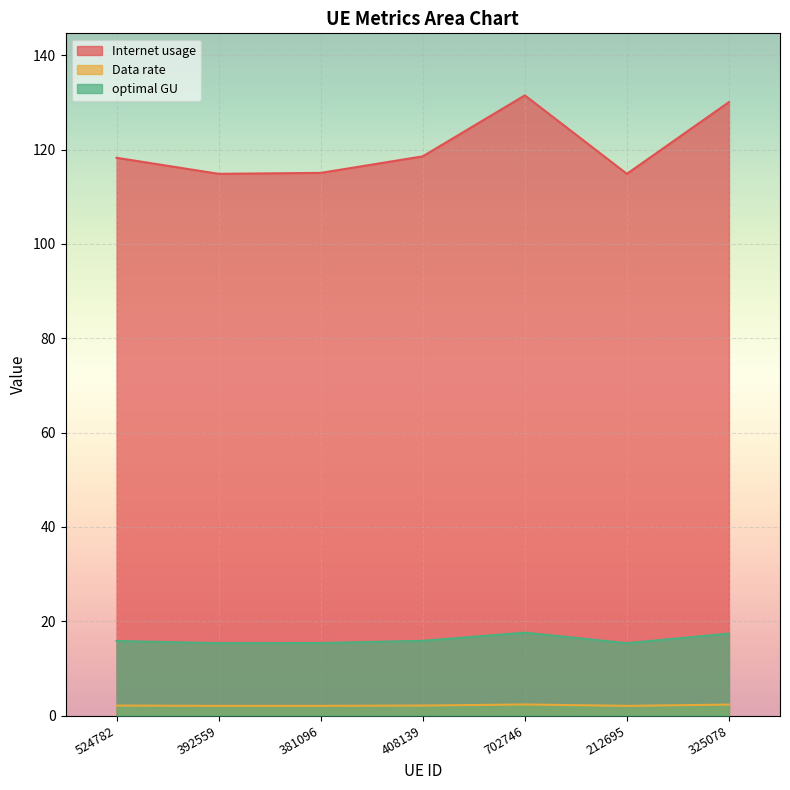

Which category has the highest value across all series?

702746